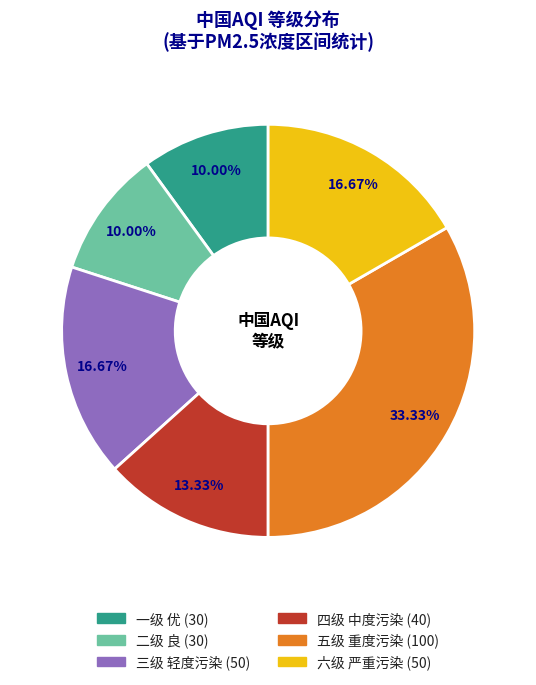

What is the largest slice in the pie chart?

五级 重度污染